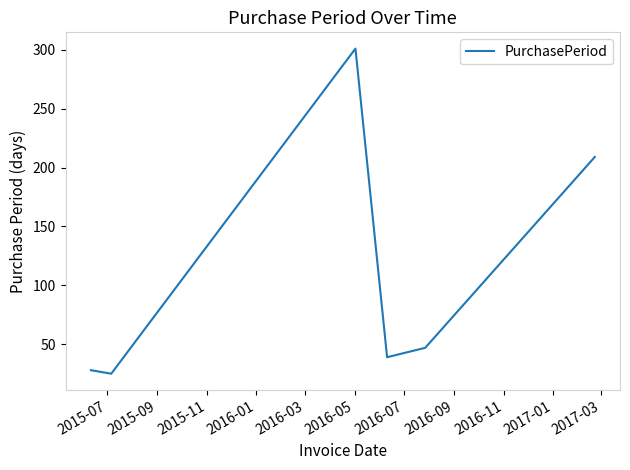

What is the sum of all values?

649